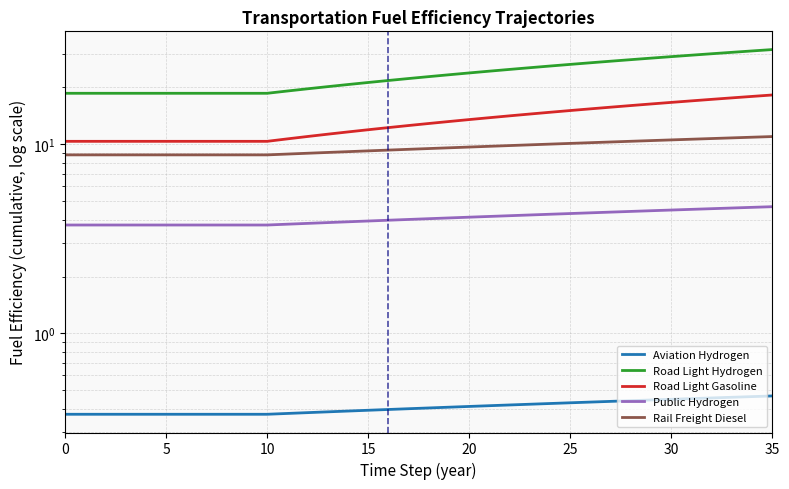

Is the value of Public Hydrogen at 9 greater than the value of Road Light Hydrogen at 32?

No